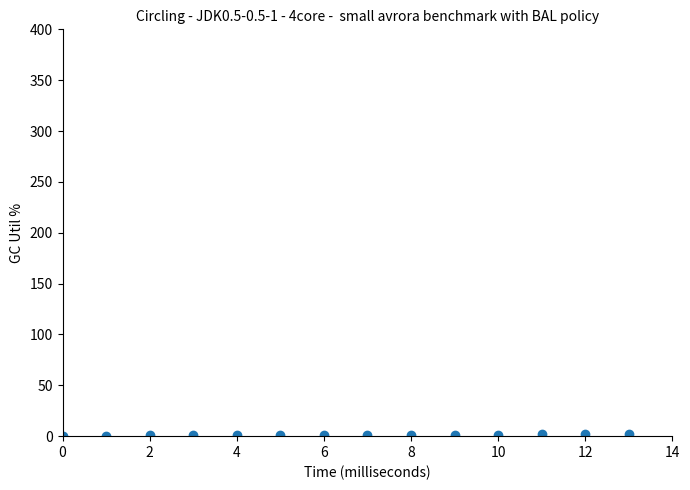

What is the range of Y values (max minus min)?

1.8